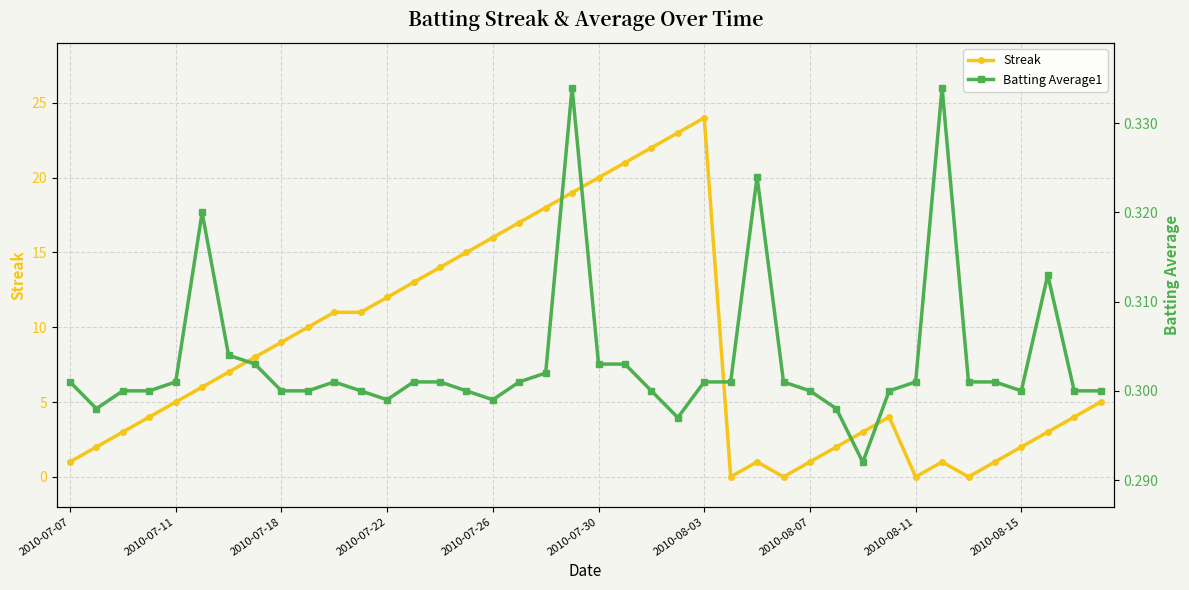

The value of Streak at 2010-08-03 is 16. True or false?

False